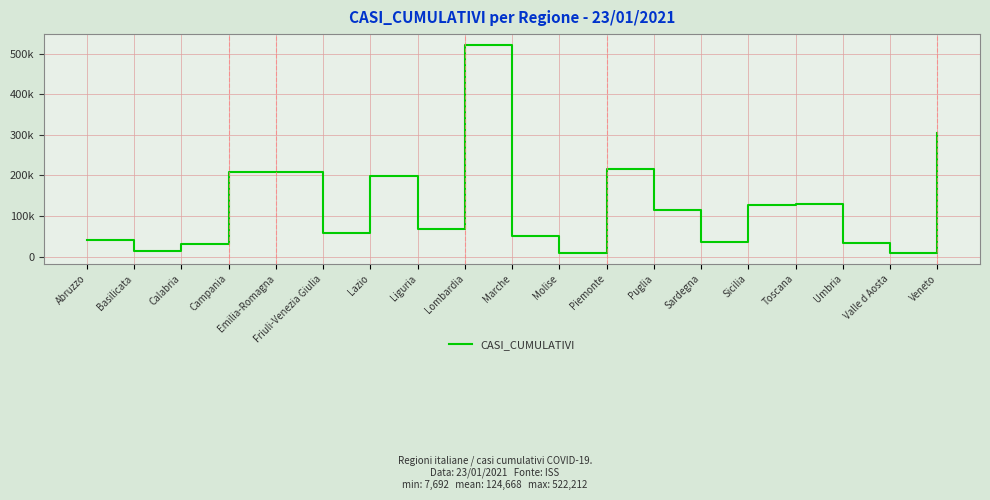

Does the chart display data point markers on the line(s)?

No